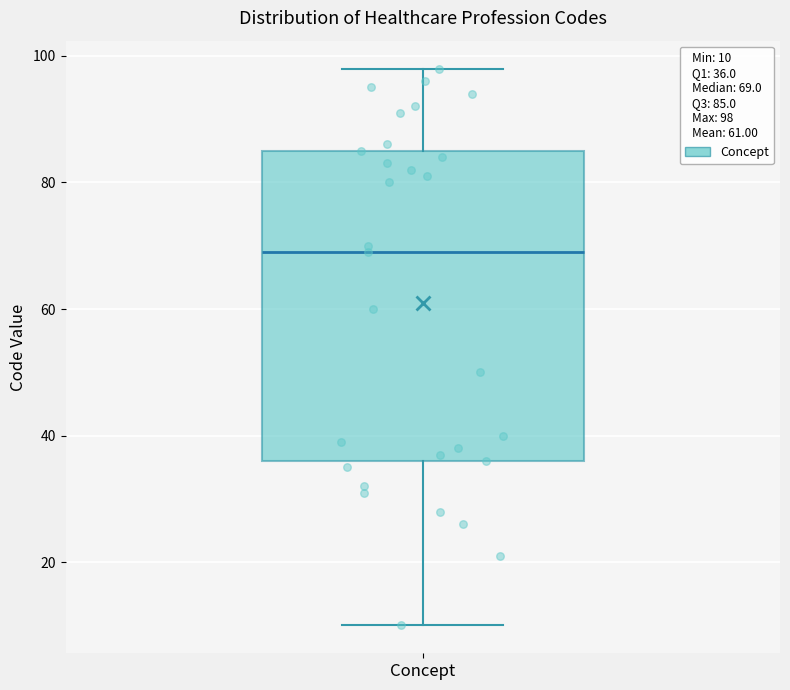

Where does the upper whisker of the box for Concept end on the y-axis? The values are not printed on the chart, so give them approximately, as read against the axis.

98